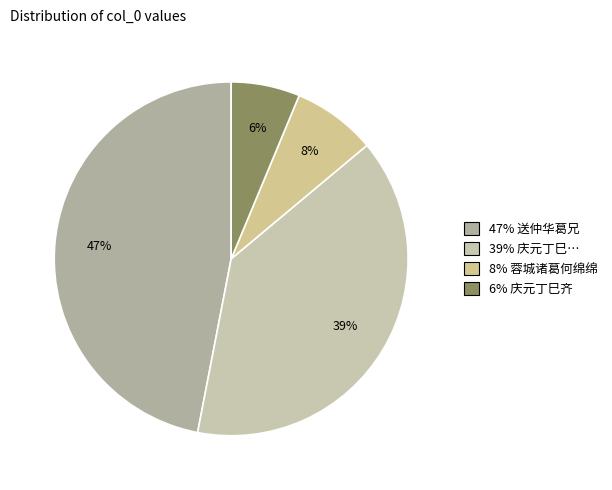

How many slices are in this pie chart?

4